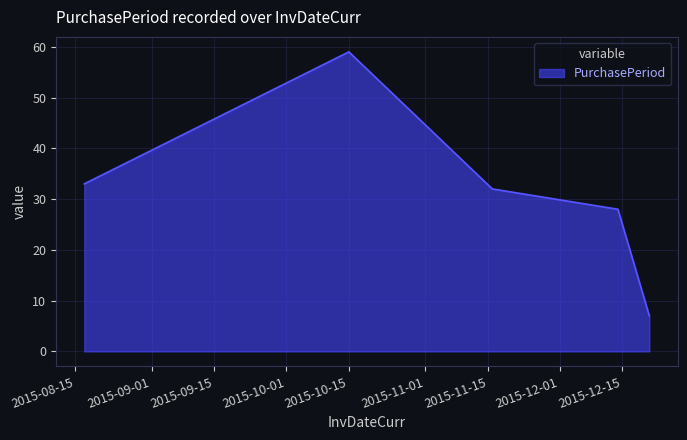

What is the minimum value shown in the chart?

7